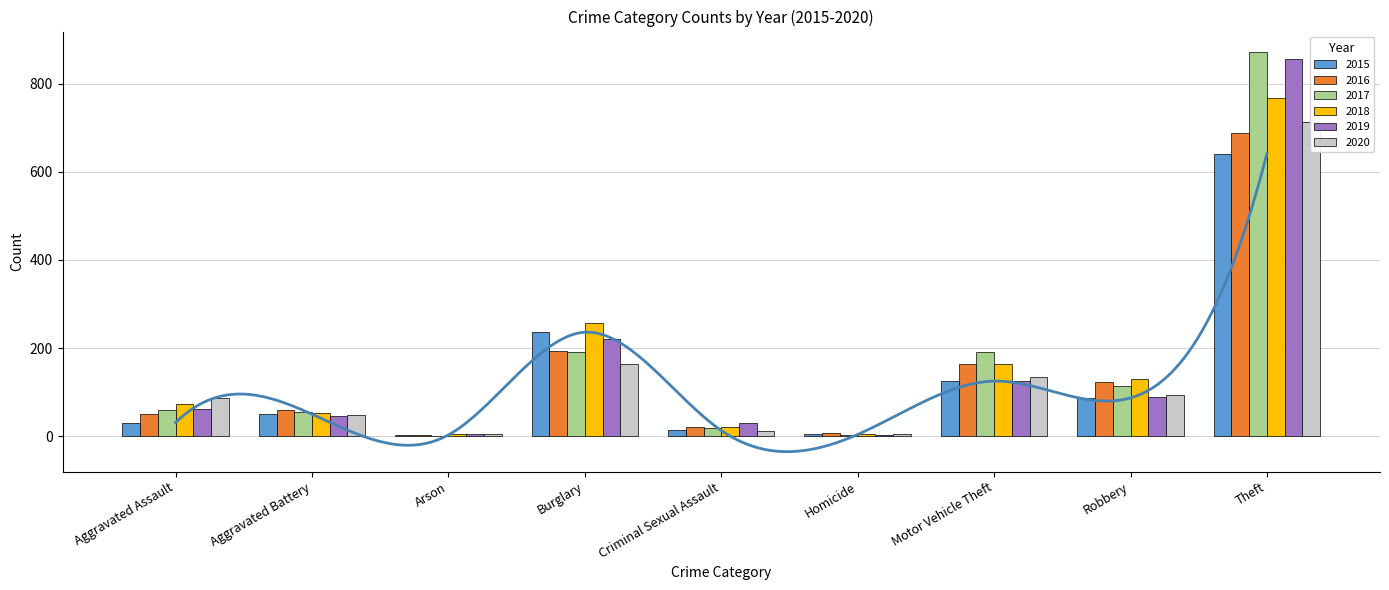

What is the total value across all series at Burglary?

1263